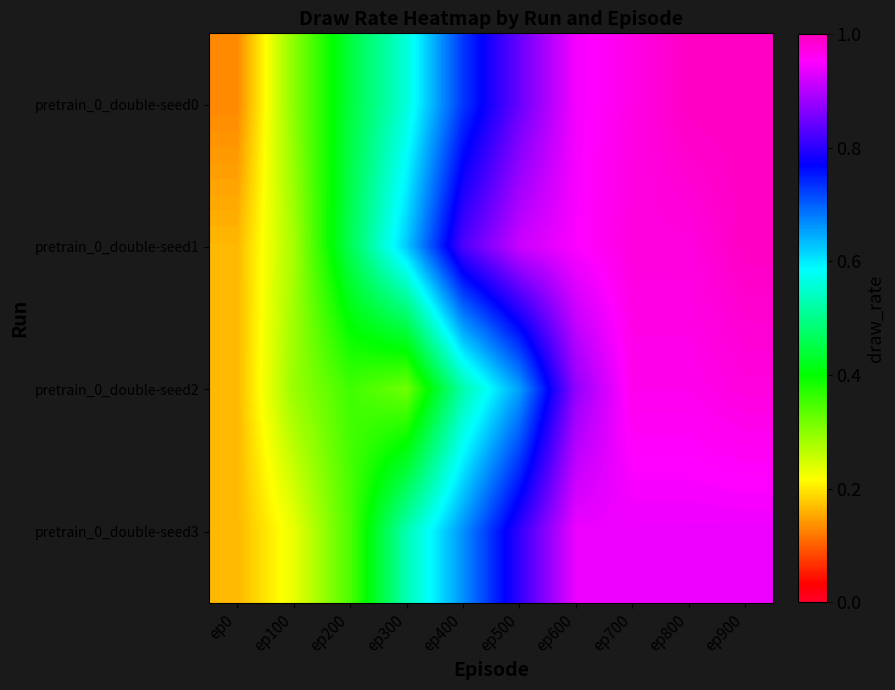

Reading left to right, transcribe all the data shown in this chart.

pretrain_0_double-seed0: ep0=0.1	ep100=0.3	ep200=0.4	ep300=0.6	ep400=0.7	ep500=0.8	ep600=0.9	ep700=1.0	ep800=1.0	ep900=1.0
pretrain_0_double-seed1: ep0=0.2	ep100=0.3	ep200=0.5	ep300=0.6	ep400=0.8	ep500=0.9	ep600=0.9	ep700=1.0	ep800=1.0	ep900=1.0
pretrain_0_double-seed2: ep0=0.2	ep100=0.3	ep200=0.4	ep300=0.3	ep400=0.5	ep500=0.7	ep600=0.9	ep700=1.0	ep800=1.0	ep900=1.0
pretrain_0_double-seed3: ep0=0.2	ep100=0.2	ep200=0.3	ep300=0.5	ep400=0.7	ep500=0.8	ep600=0.9	ep700=0.9	ep800=0.9	ep900=0.9